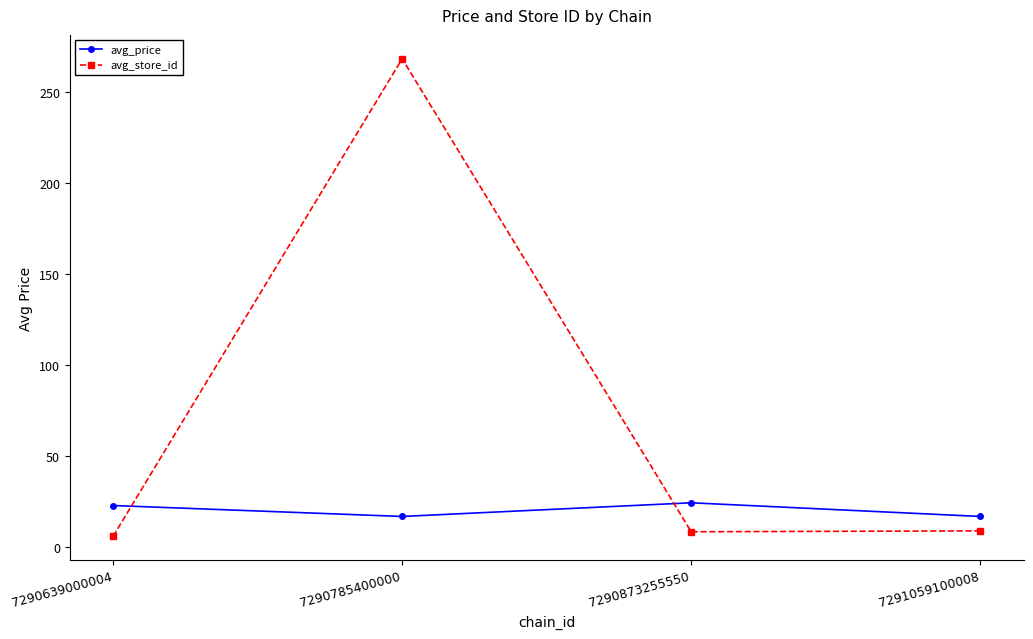

Where does the avg_store_id series first go above 9?

7290785400000